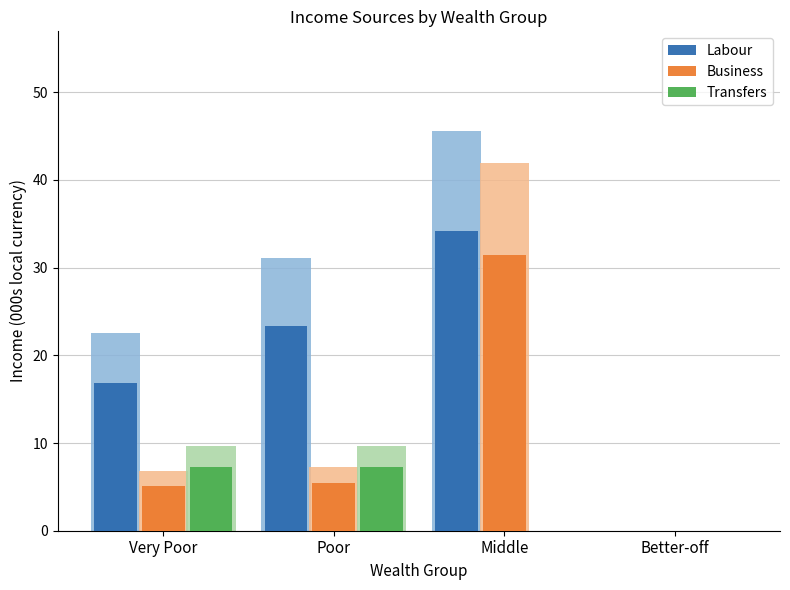

Count the number of categories in the chart.

4